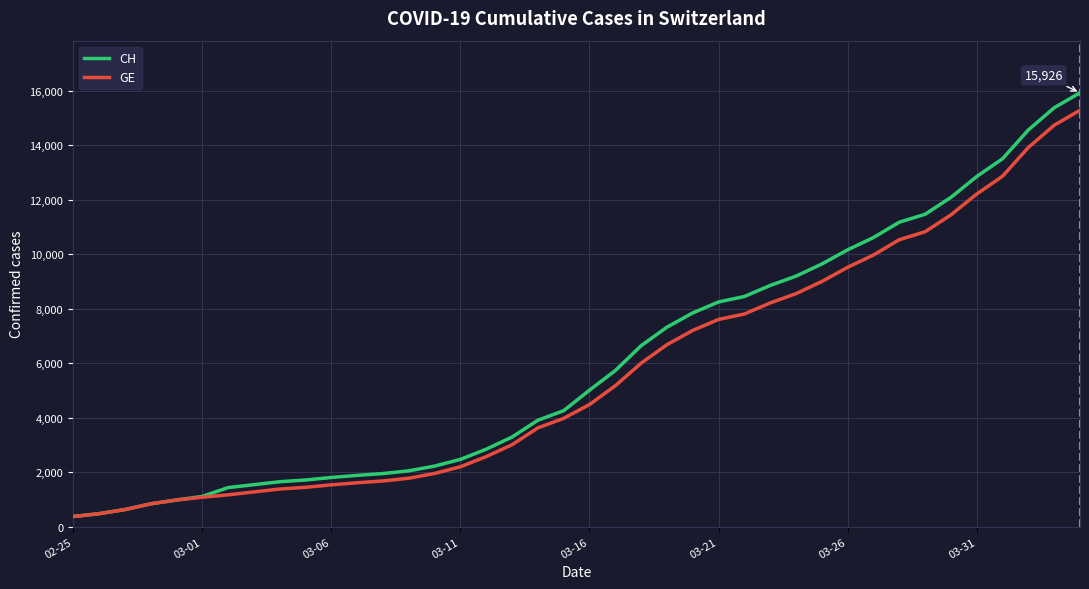

What is the greatest value displayed?

15926